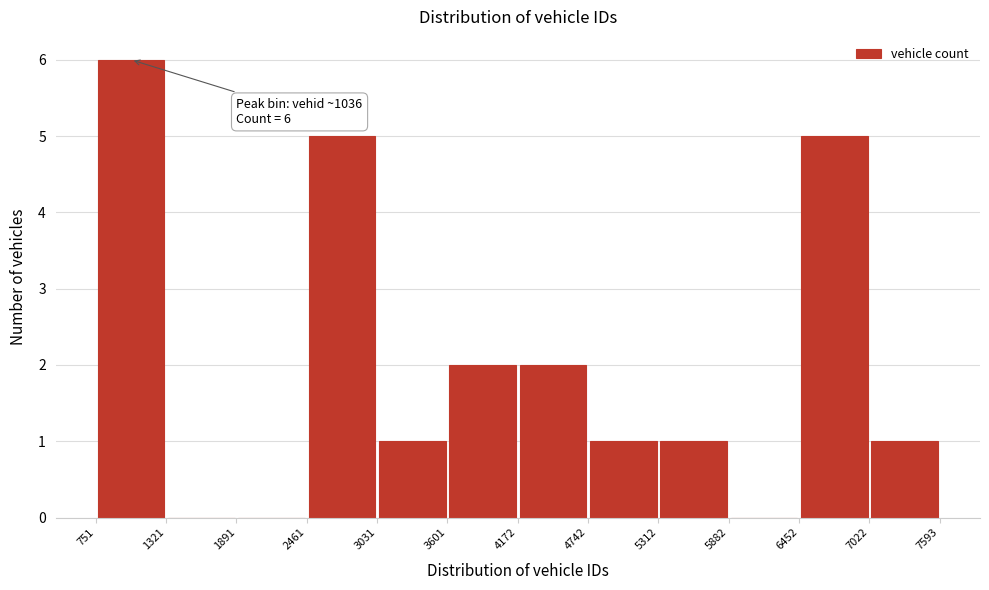

Over which range of the x-axis is the bar tallest?

751 to 1321